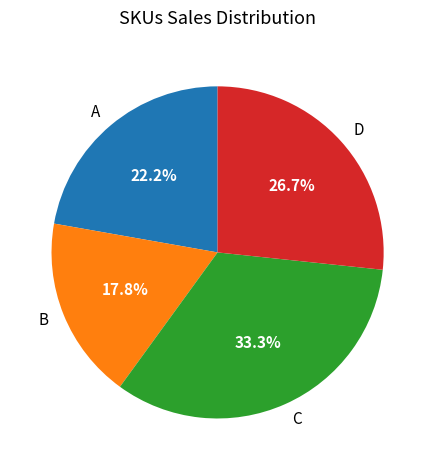

How much of the chart is everything except B?

82.2%